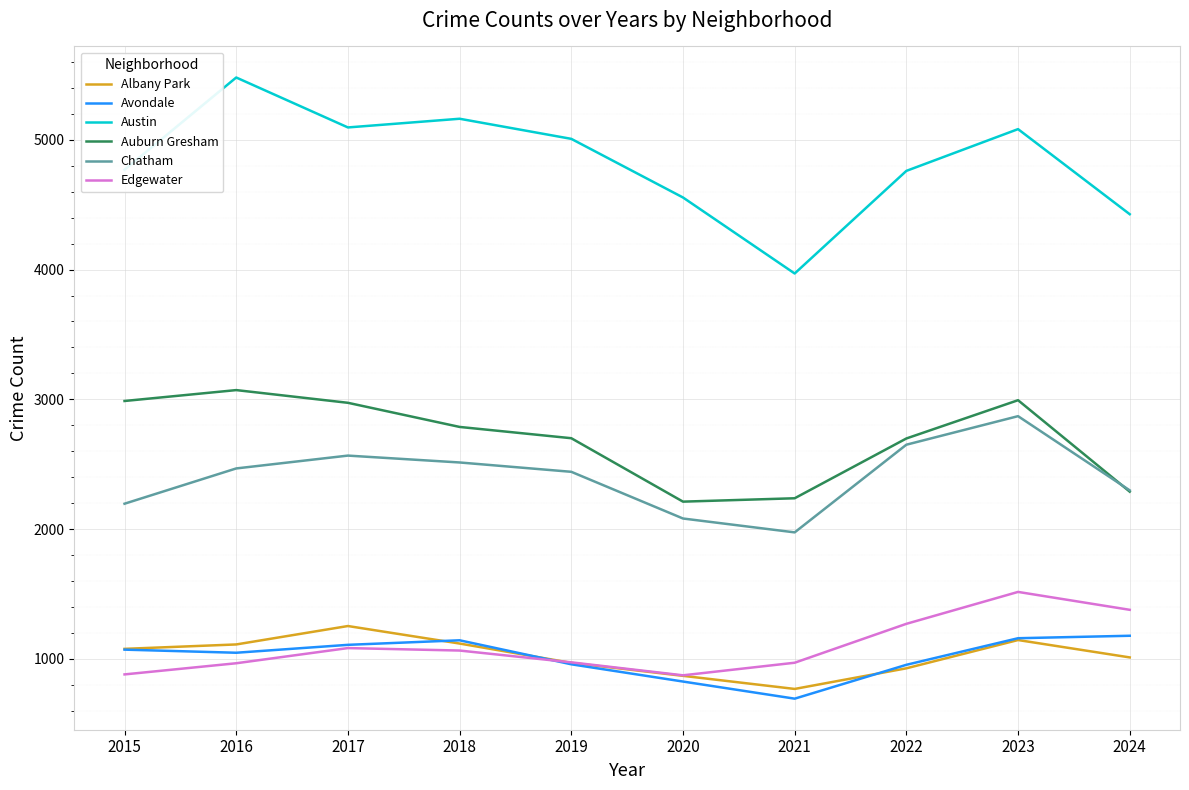

How many series are shown in this chart?

6